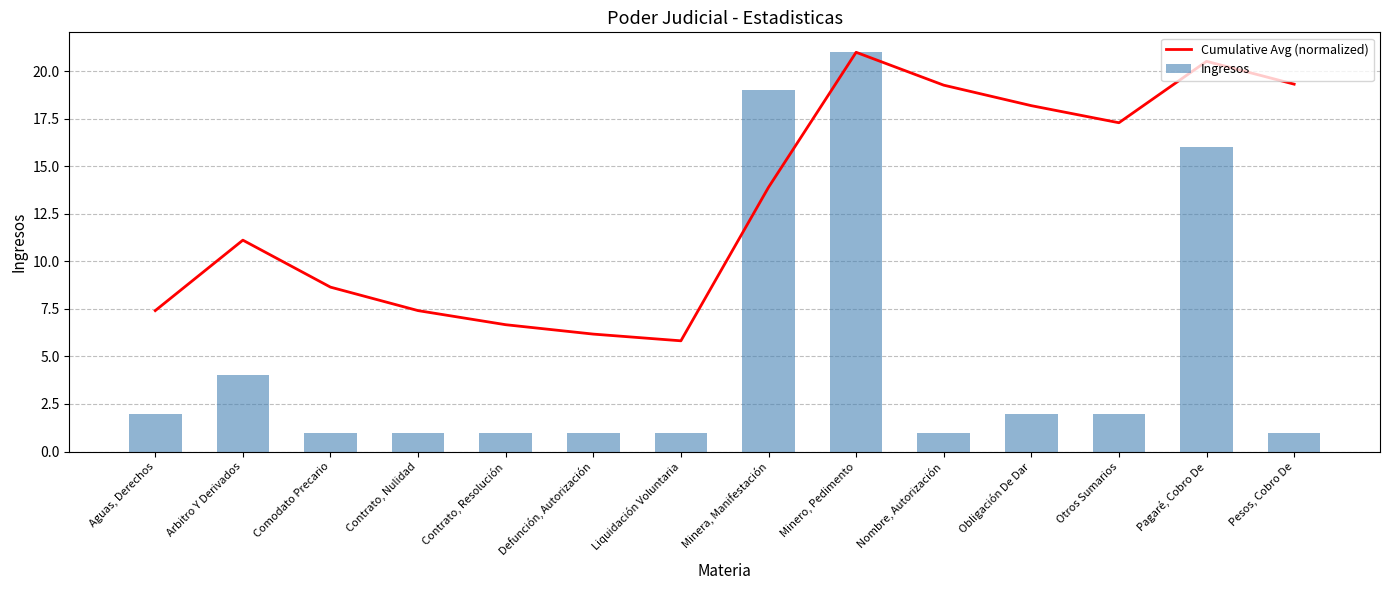

Rank the series at Comodato Precario from highest to lowest value.

Cumulative Avg (normalized), Ingresos